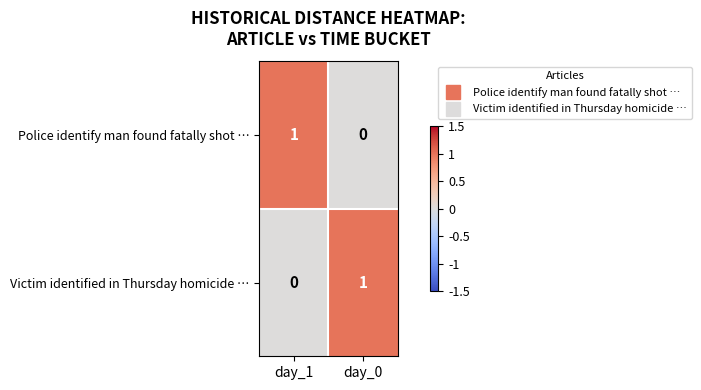

At which label does Police identify man found fatally shot … reach its minimum?

day_0